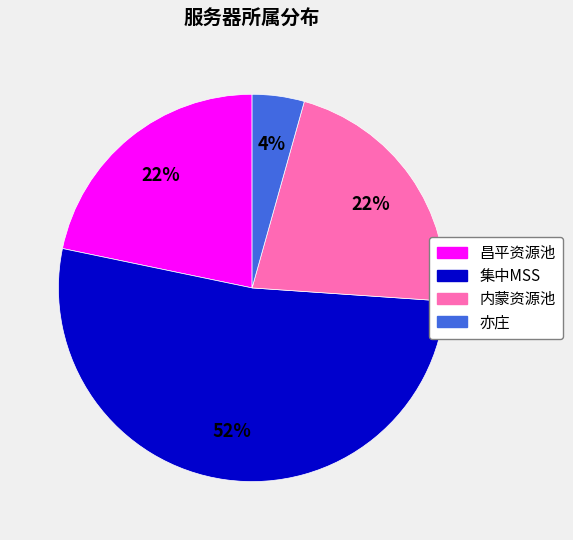

Approximately how many times larger is the value at 昌平资源池 compared to 内蒙资源池?

1.0